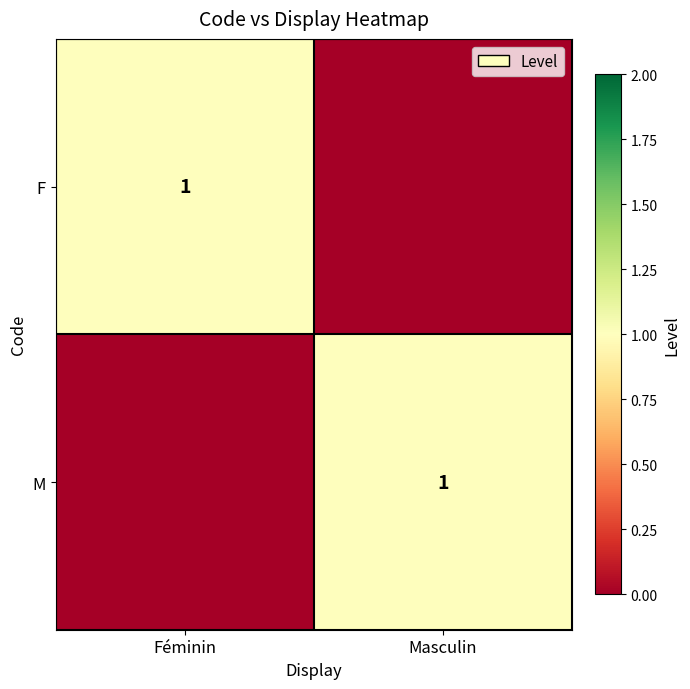

True or false: F has a value of 1 at Féminin.

True